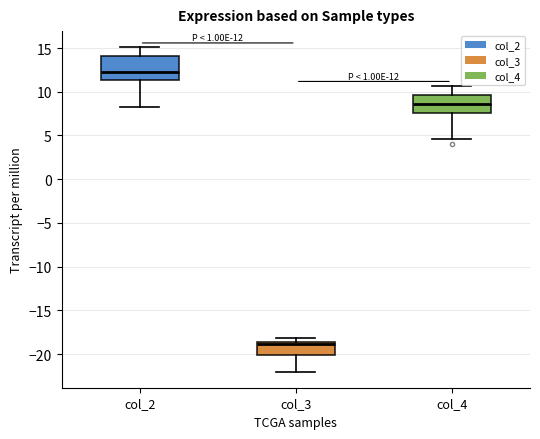

Which box has the lowest median line?

col_3